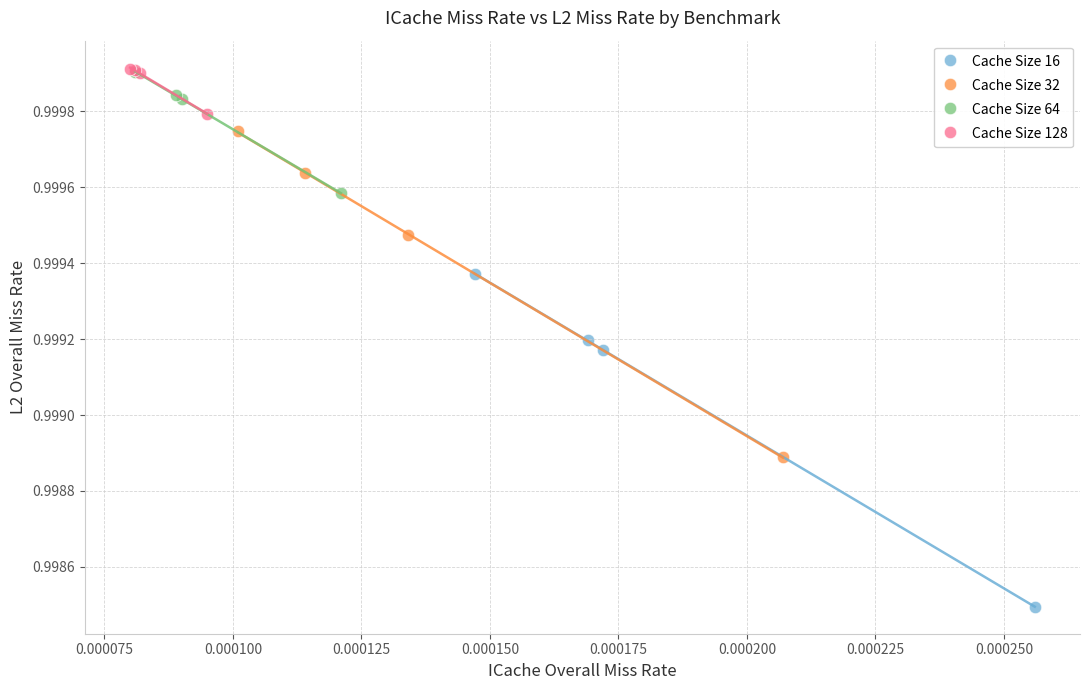

Which series reaches the minimum Y coordinate?

Cache Size 16